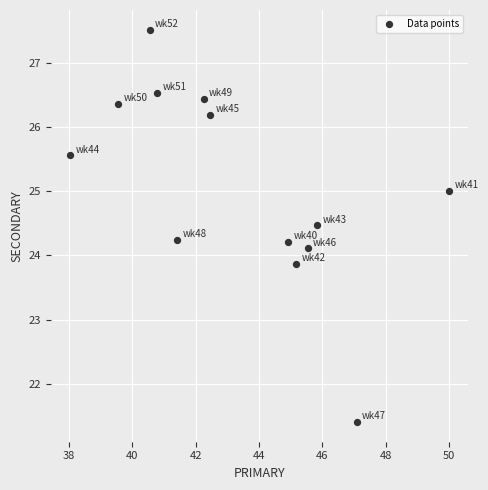

What is the range of X values (max minus min)?

12.0